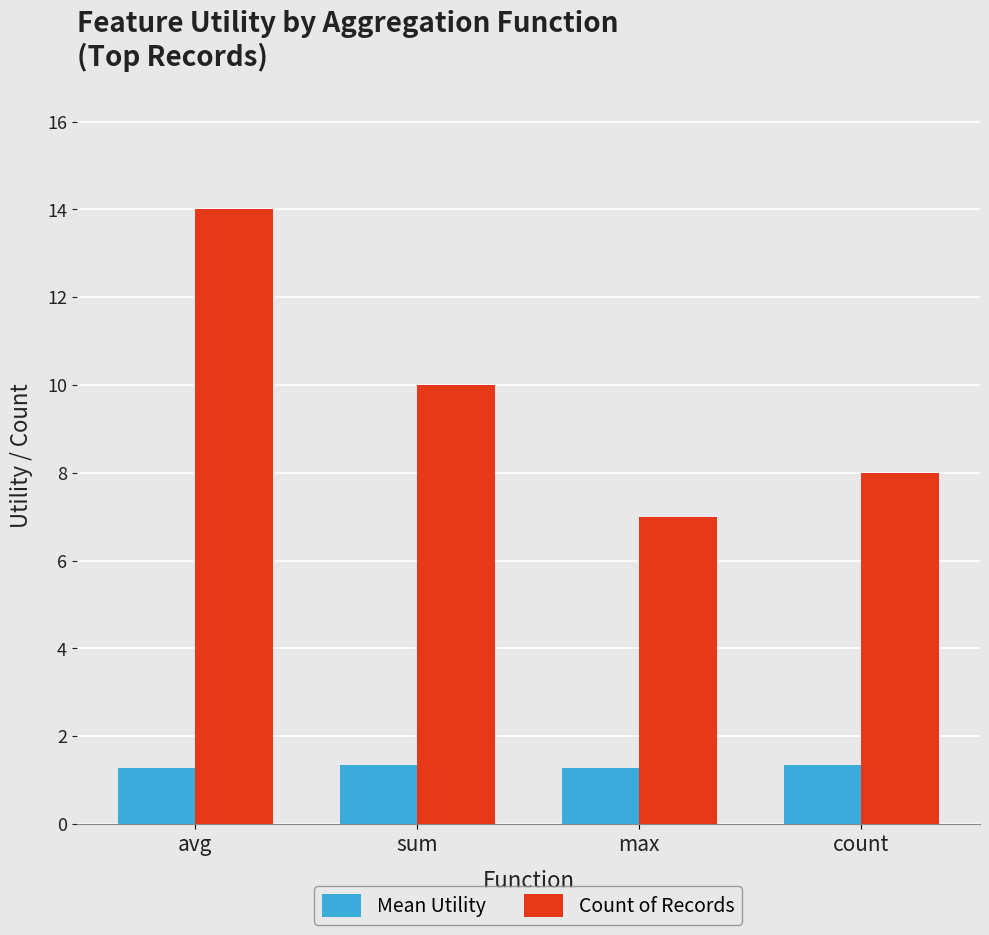

List the series in order of their peak value, lowest first.

Mean Utility, Count of Records